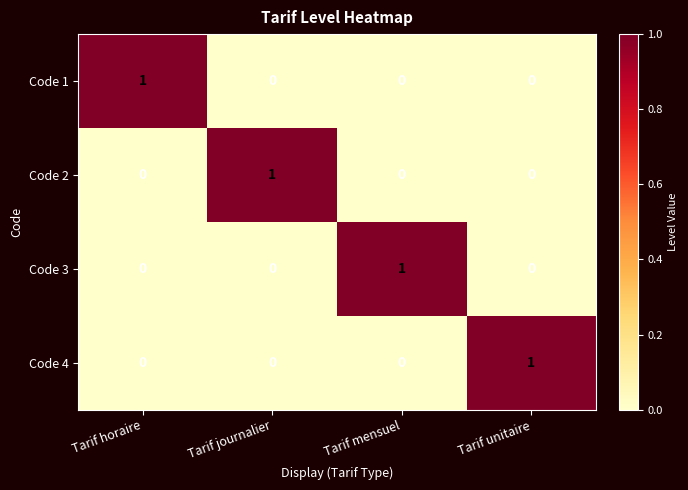

At which label does Code 1 reach its peak?

Tarif horaire